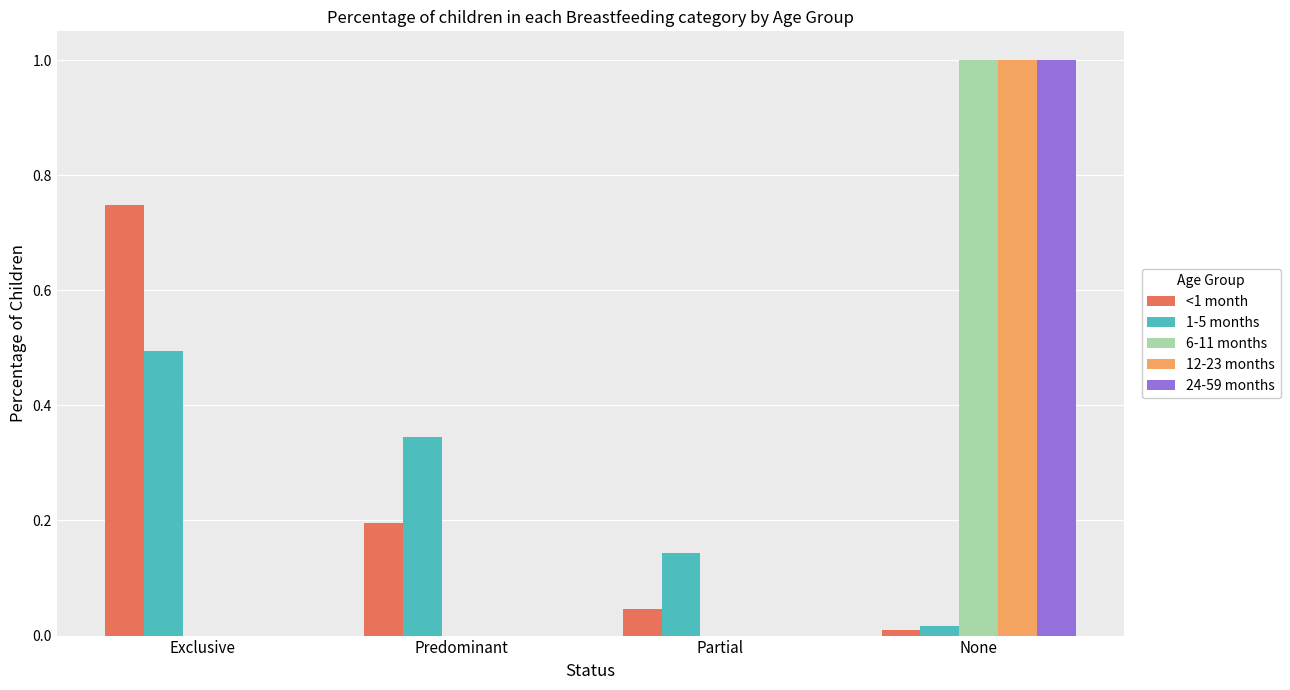

At which label does 6-11 months reach its peak?

None